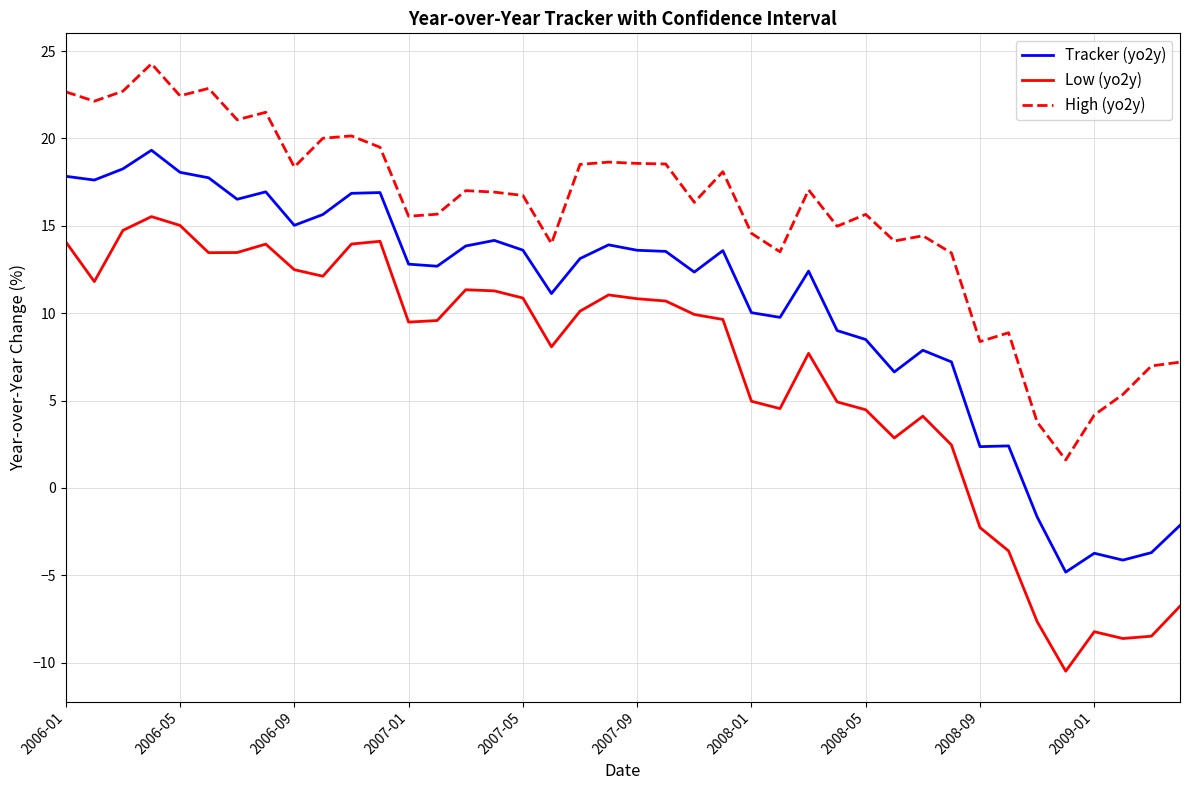

Rank the series by their average value, from lowest to highest.

Low (yo2y), Tracker (yo2y), High (yo2y)